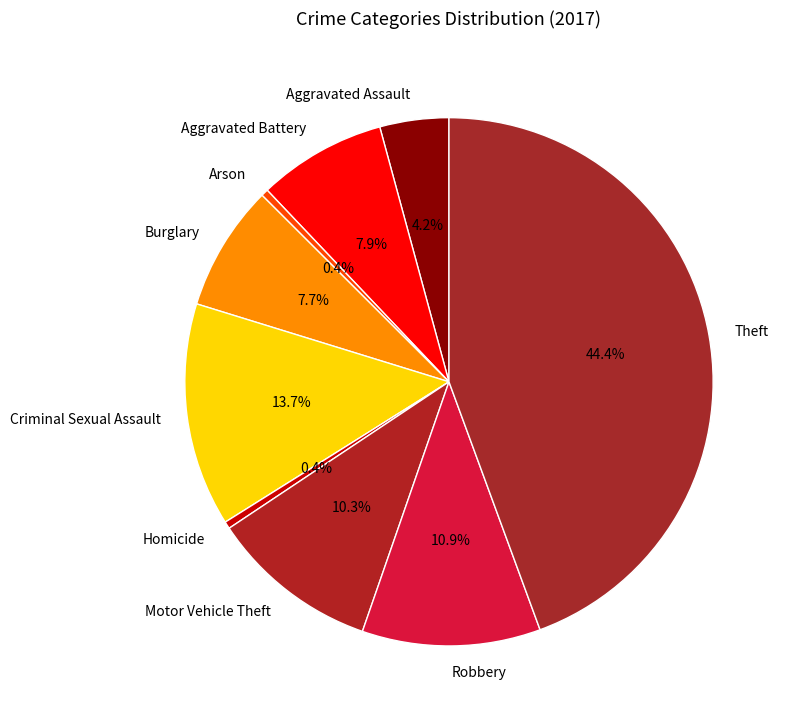

What percentage is the Aggravated Battery slice, to the nearest percent?

8%